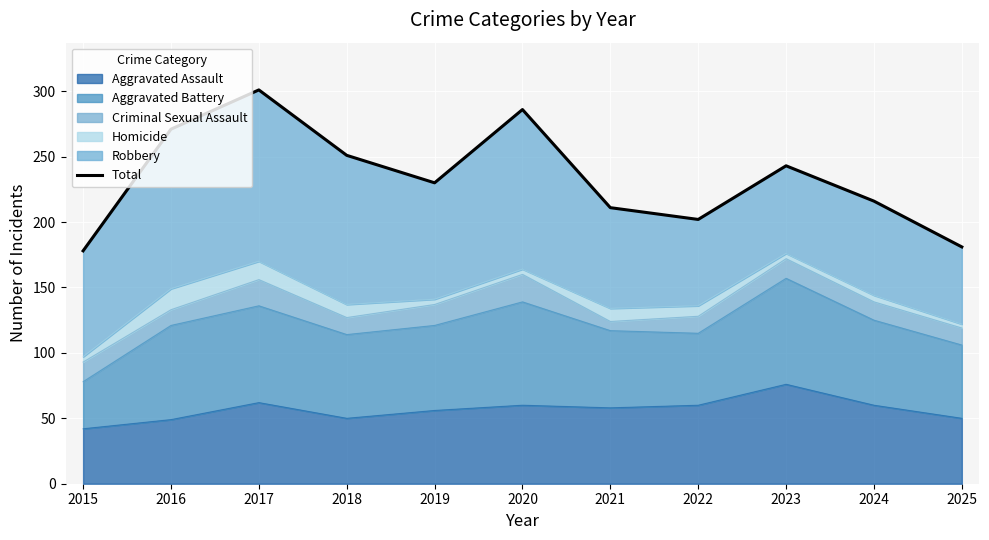

How many values are below 230?

5